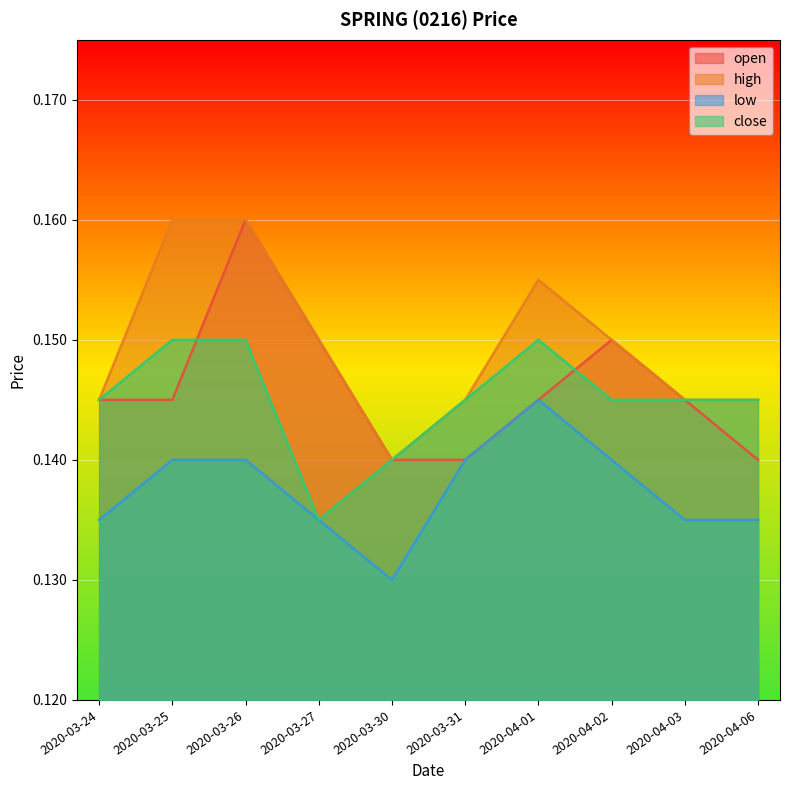

Reading right to left, list all the values displayed in this chart.

open: 2020-04-06=0.1	2020-04-03=0.1	2020-04-02=0.1	2020-04-01=0.1	2020-03-31=0.1	2020-03-30=0.1	2020-03-27=0.1	2020-03-26=0.2	2020-03-25=0.1	2020-03-24=0.1
high: 2020-04-06=0.1	2020-04-03=0.1	2020-04-02=0.1	2020-04-01=0.2	2020-03-31=0.1	2020-03-30=0.1	2020-03-27=0.1	2020-03-26=0.2	2020-03-25=0.2	2020-03-24=0.1
low: 2020-04-06=0.1	2020-04-03=0.1	2020-04-02=0.1	2020-04-01=0.1	2020-03-31=0.1	2020-03-30=0.1	2020-03-27=0.1	2020-03-26=0.1	2020-03-25=0.1	2020-03-24=0.1
close: 2020-04-06=0.1	2020-04-03=0.1	2020-04-02=0.1	2020-04-01=0.1	2020-03-31=0.1	2020-03-30=0.1	2020-03-27=0.1	2020-03-26=0.1	2020-03-25=0.1	2020-03-24=0.1